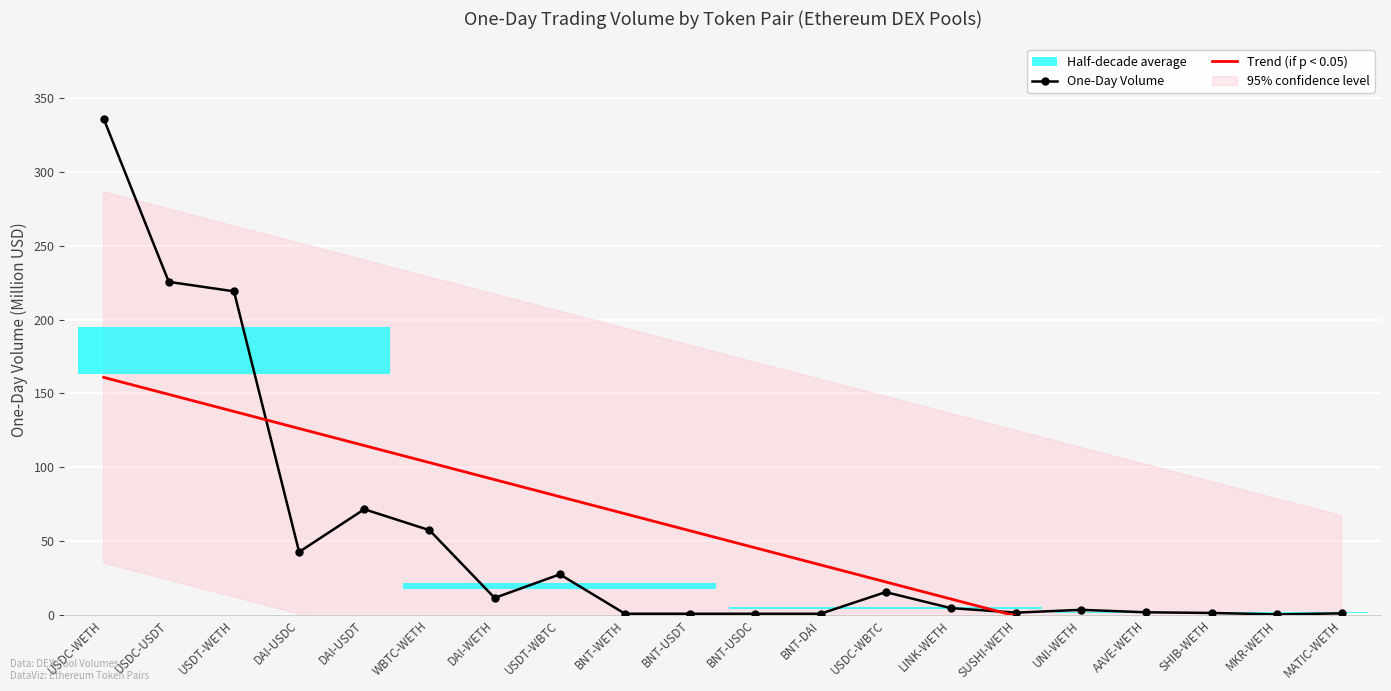

The value of One-Day Volume at USDC-USDT is 338.1. True or false?

False